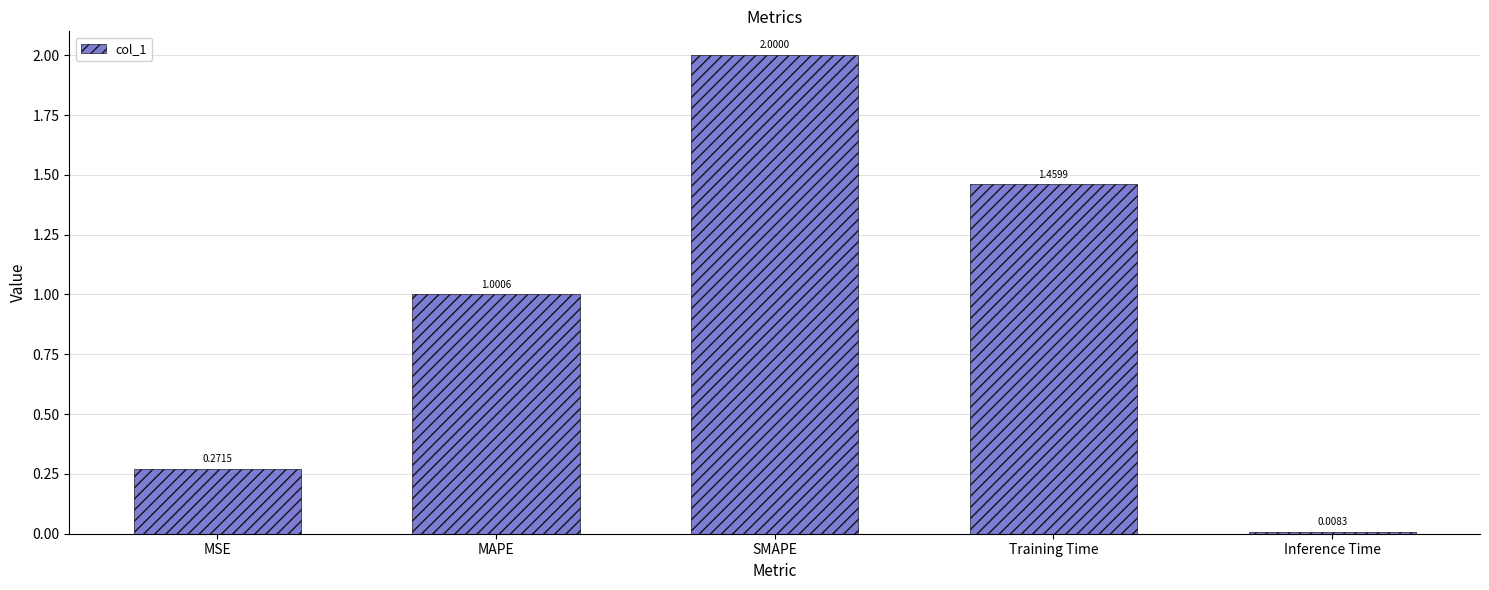

What is the sum of the values at SMAPE and Inference Time?

2.0